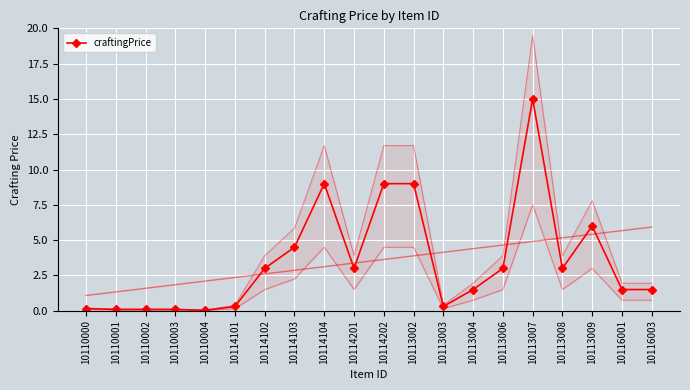

Count the number of values greater than 3.

6